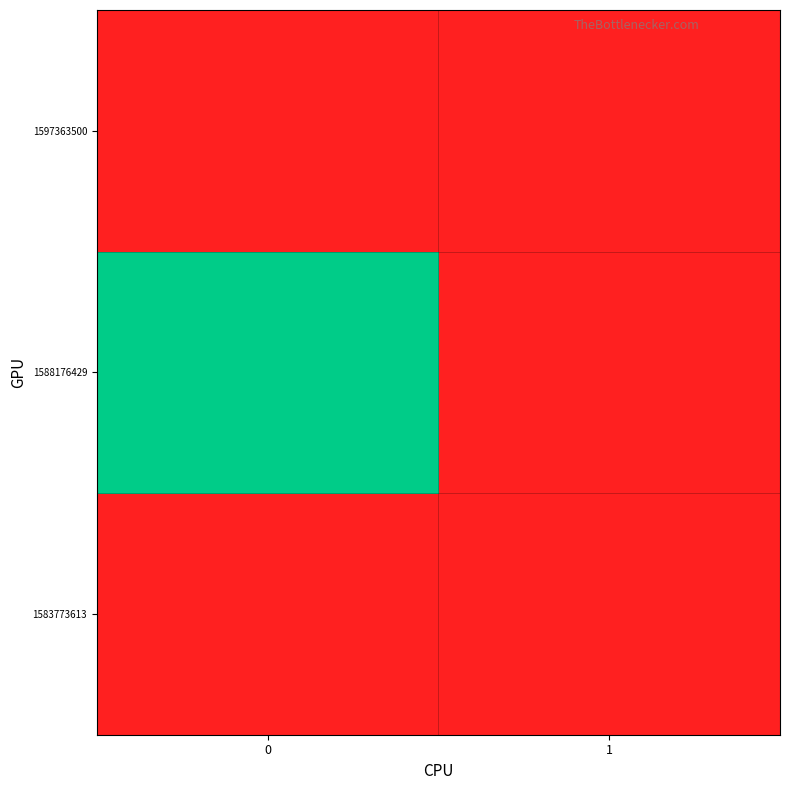

Count the number of categories in the chart.

2